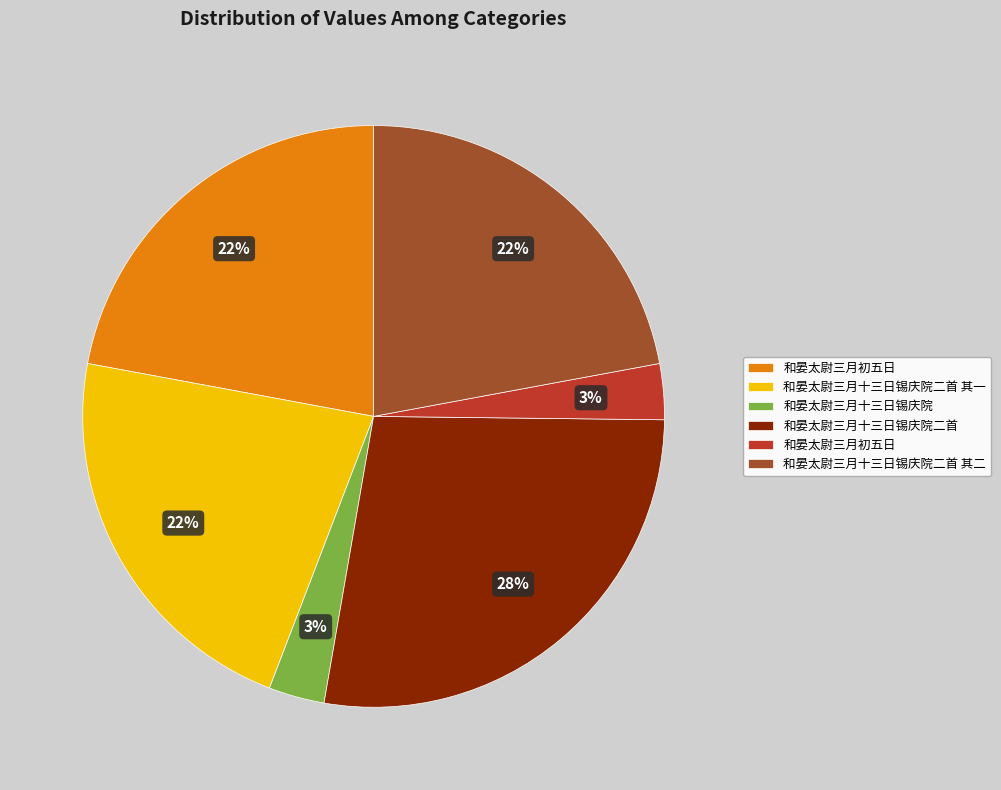

Is there any slice that represents more than half of the pie?

No